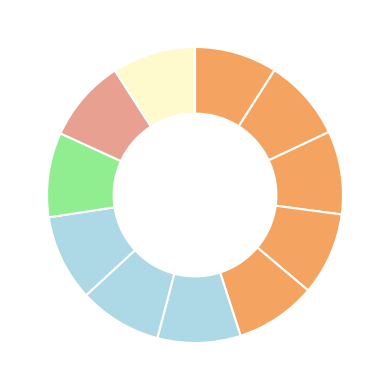

Rank the categories by value from highest to lowest.

8.2017, 9.2017, 3.2017, 11.2017, 6.2017, 7.2017, 10.2017, 4.2017, 1.2017, 2.2017, 5.2017